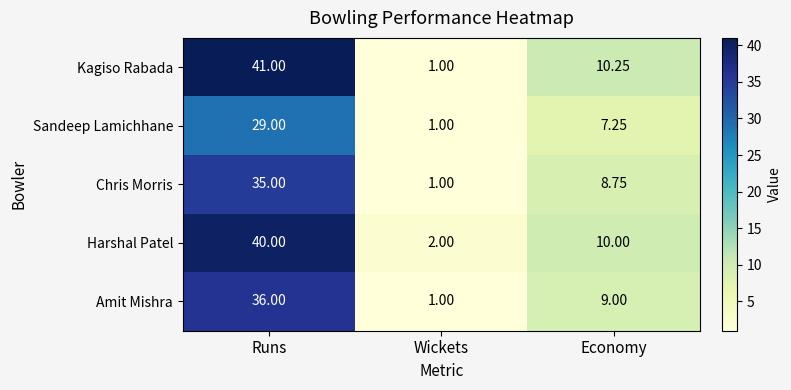

Where does the Sandeep Lamichhane series first go above 7?

Runs